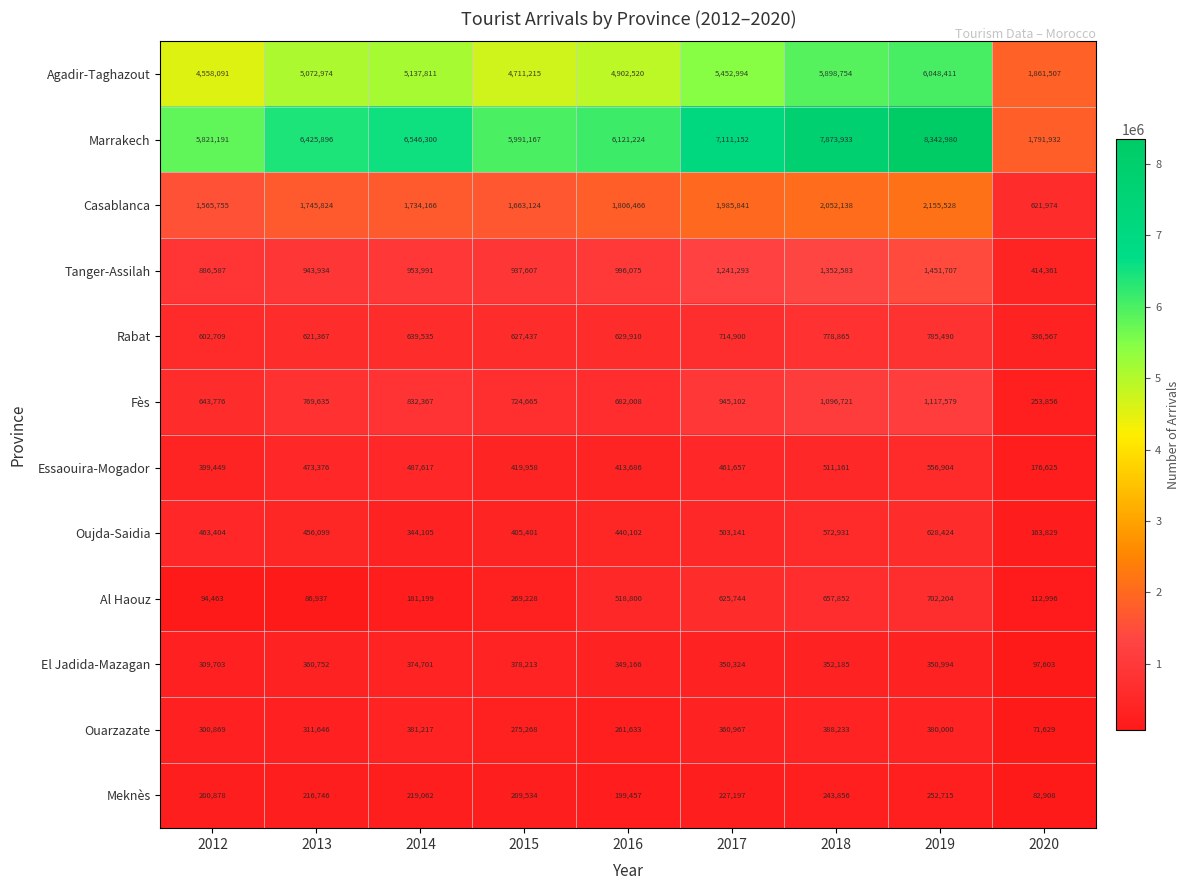

At which label is Essaouira-Mogador closest to 366764?

2012